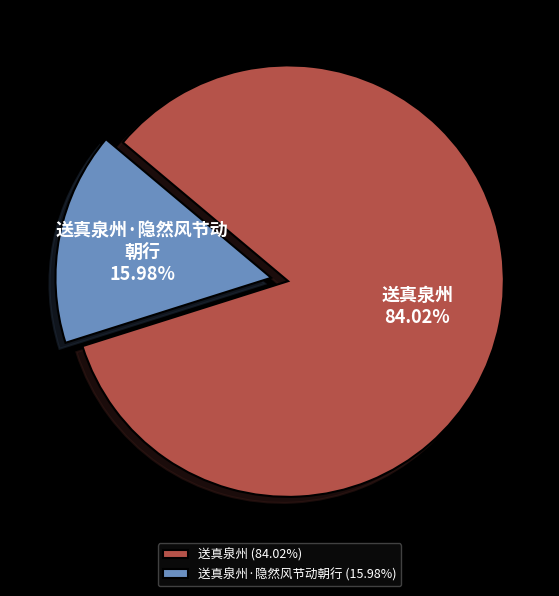

Which has a higher value, 送真泉州·隐然风节动朝行 (15.98%) or 送真泉州 (84.02%)?

送真泉州 (84.02%)